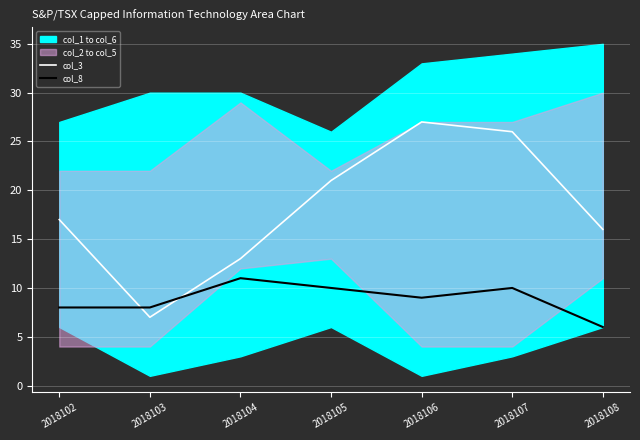

True or false: col_8 has a value of 9 at 2018106.

True